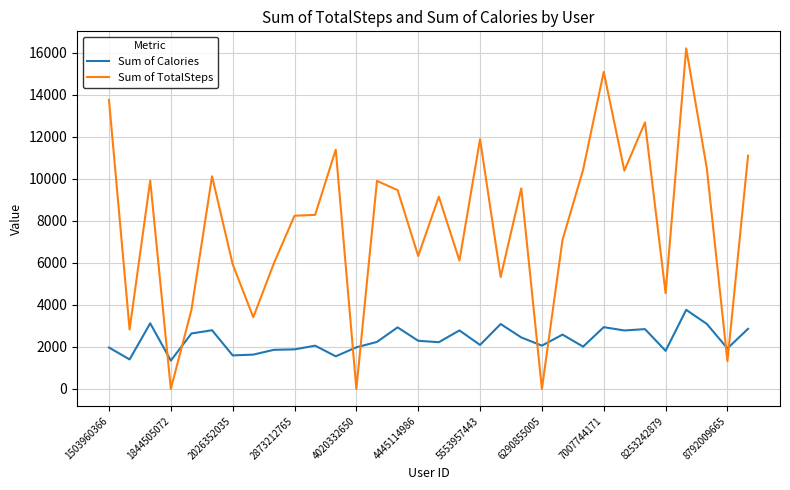

Which series has the widest spread of values?

Sum of TotalSteps